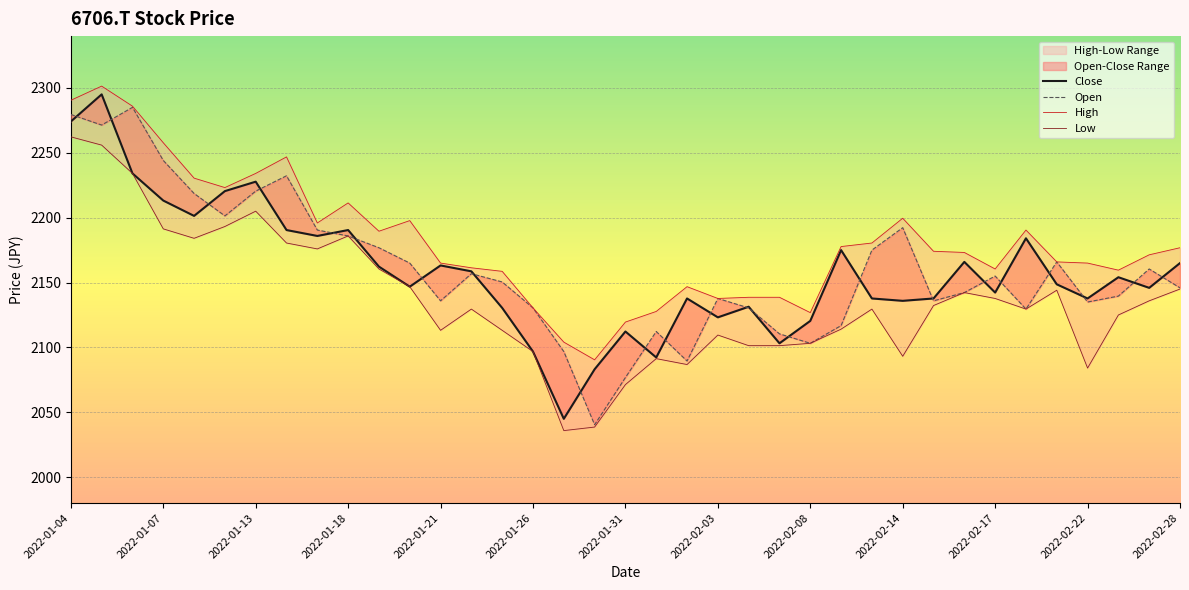

True or false: Close and High cross at least once.

False